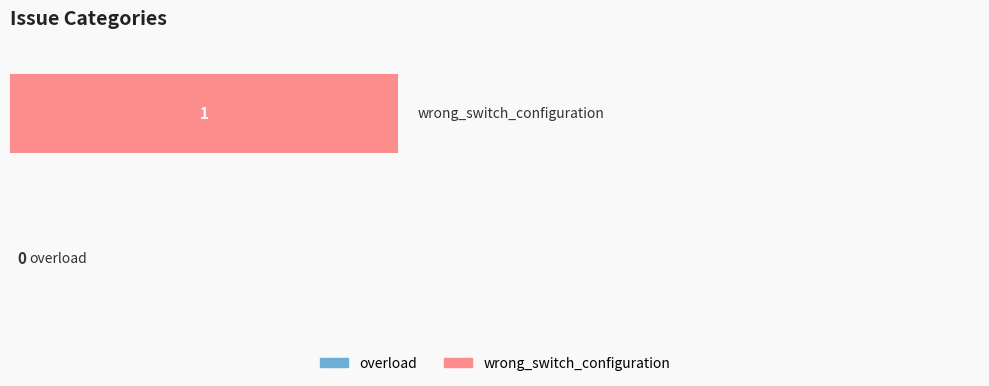

What is the difference between the values at wrong_switch_configuration and overload?

1